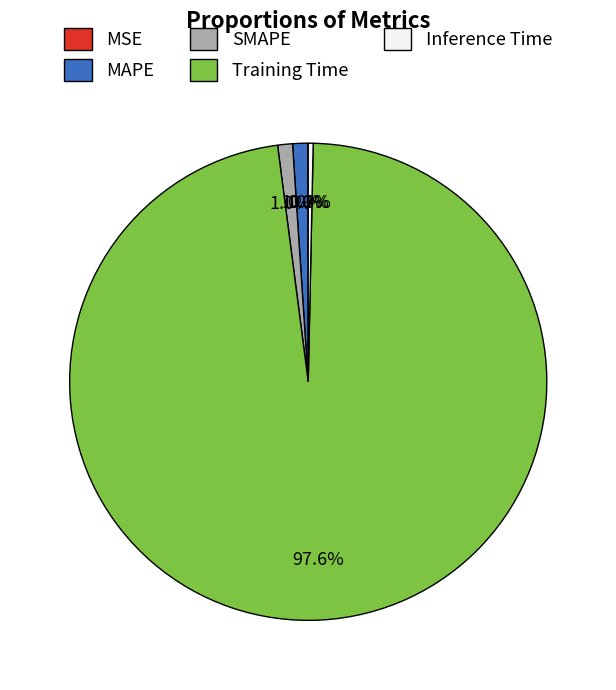

What portion of the pie excludes MAPE?

99.0%